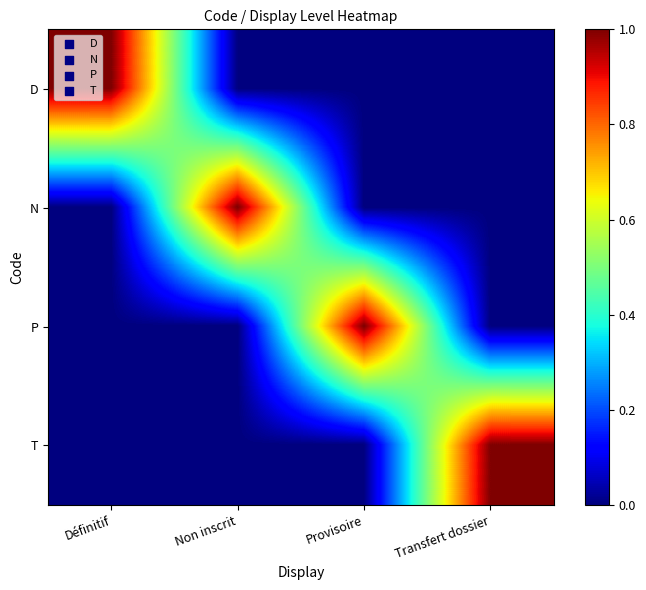

What is the difference between the highest and lowest values at Transfert dossier?

1